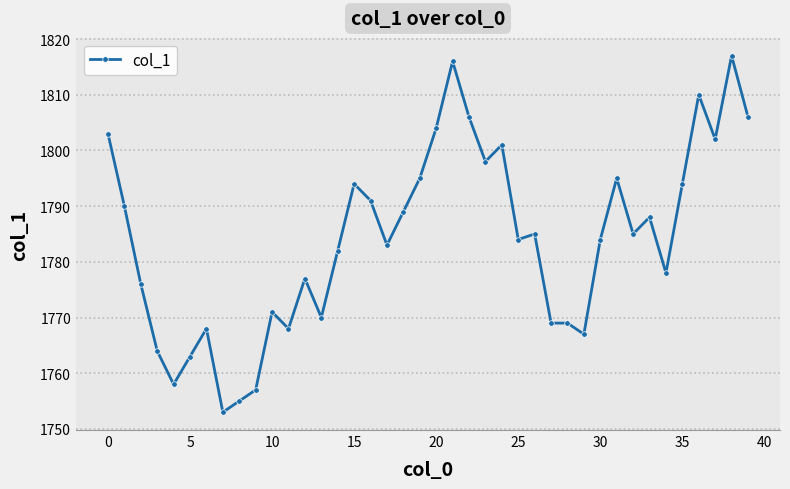

What is the minimum value shown in the chart?

1753